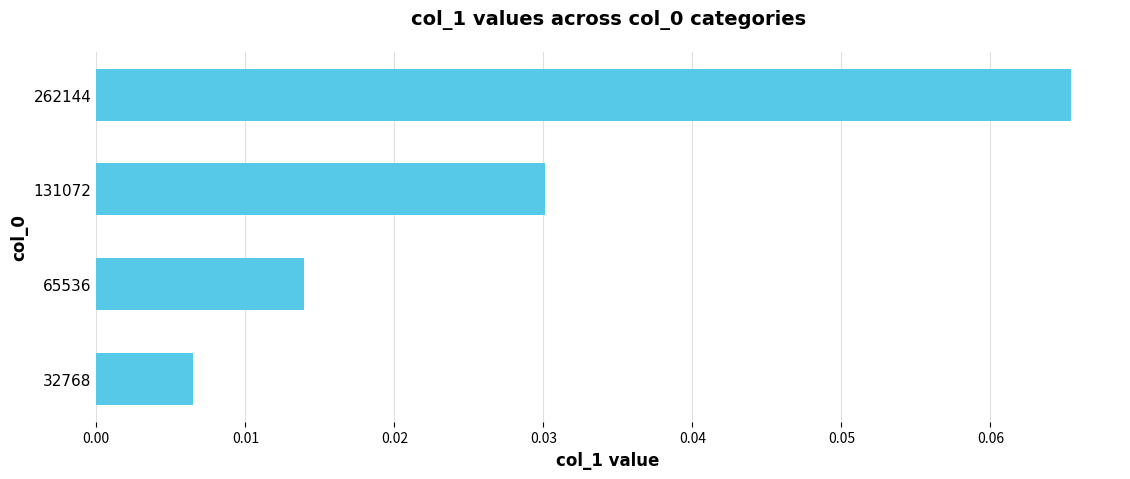

Which label corresponds to the largest value in the chart?

262144